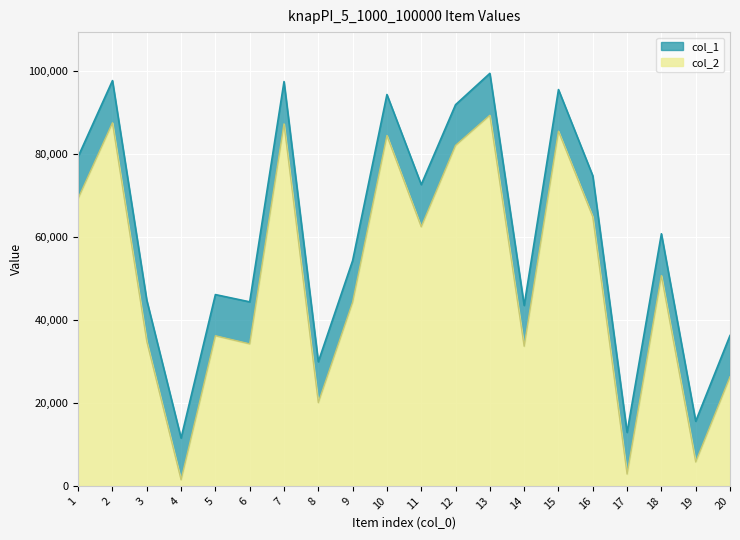

How many data points does each series have?

20